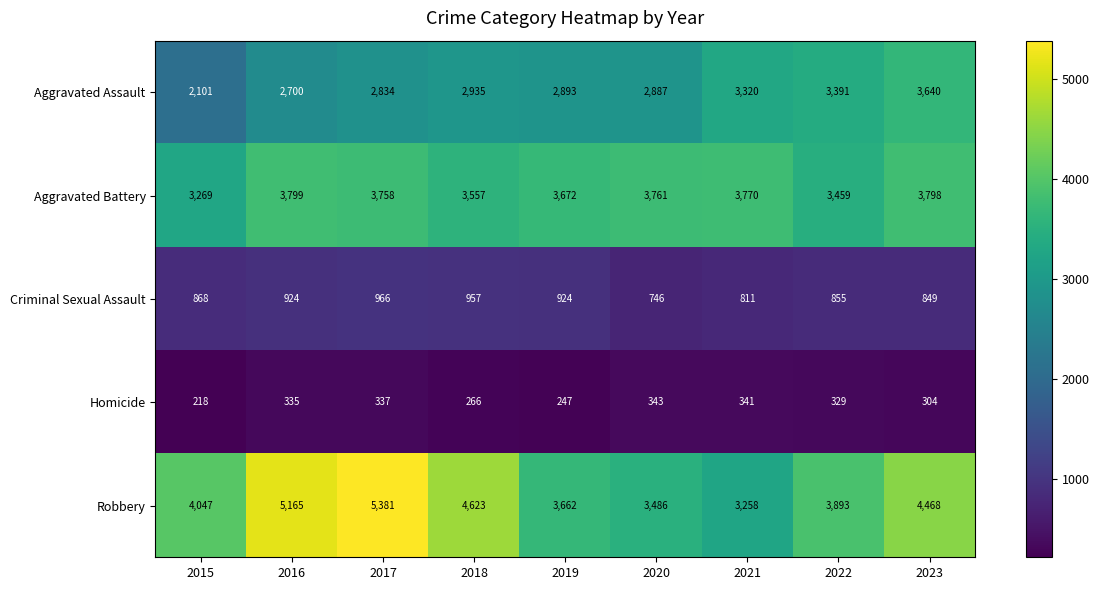

What is the spread (max minus min) of values at 2016?

4830